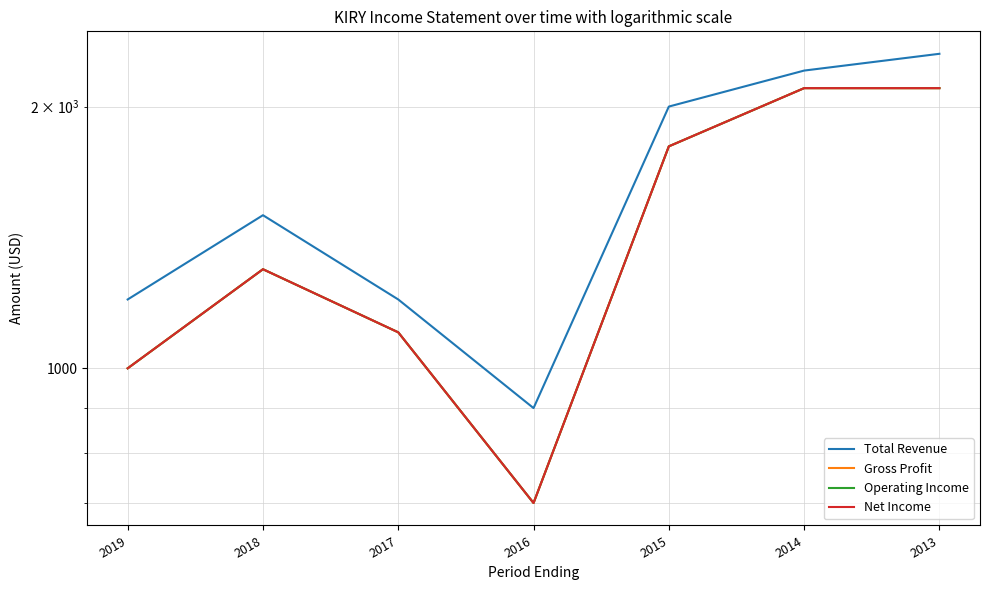

Reading left to right, transcribe all the data shown in this chart.

Total Revenue: 1200	1500	1200	900	2000	2200	2300
Gross Profit: 1000	1300	1100	700	1800	2100	2100
Operating Income: 1000	1300	1100	700	1800	2100	2100
Net Income: 1000	1300	1100	700	1800	2100	2100